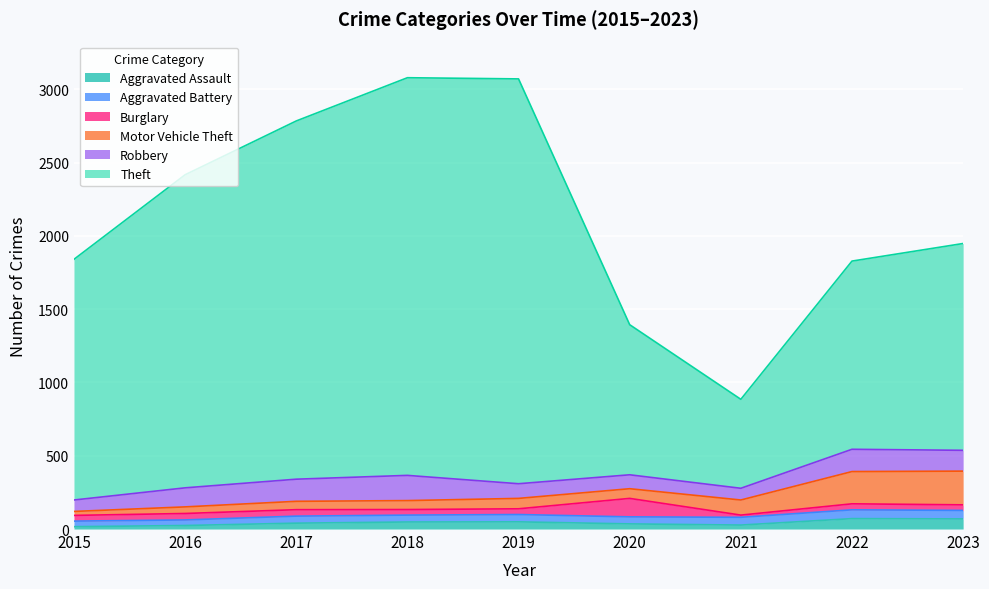

How many data points in Aggravated Assault are above 40?

4